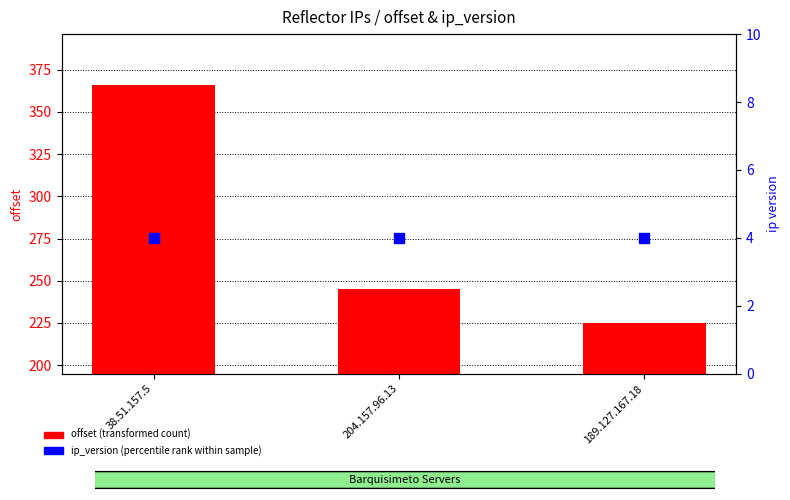

Which series reaches the maximum Y coordinate?

offset (transformed count)